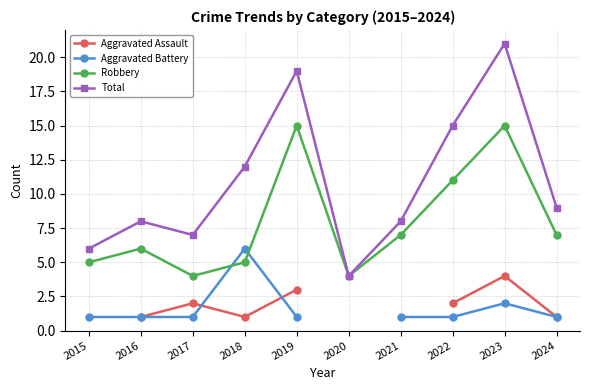

What is the value of the Robbery point at the 8th from the left?

11